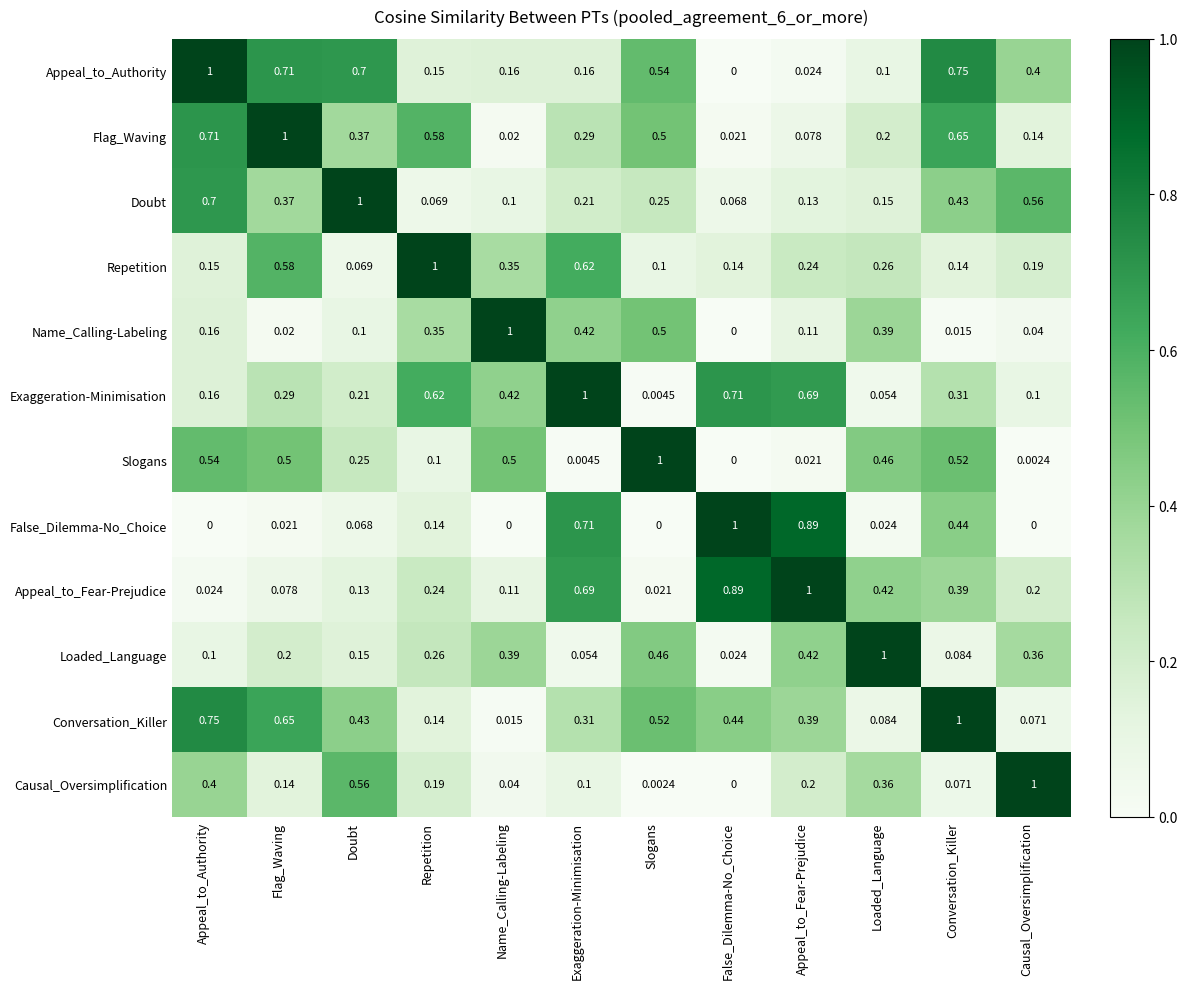

Where is Exaggeration-Minimisation nearest to the value 0?

Slogans